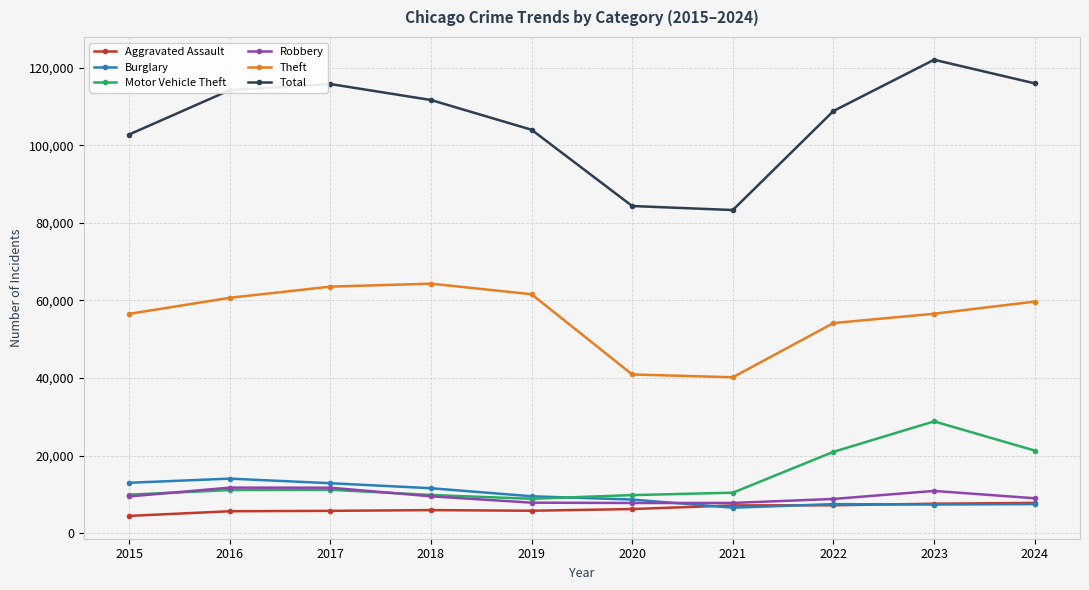

What is the minimum value shown in the chart?

4420